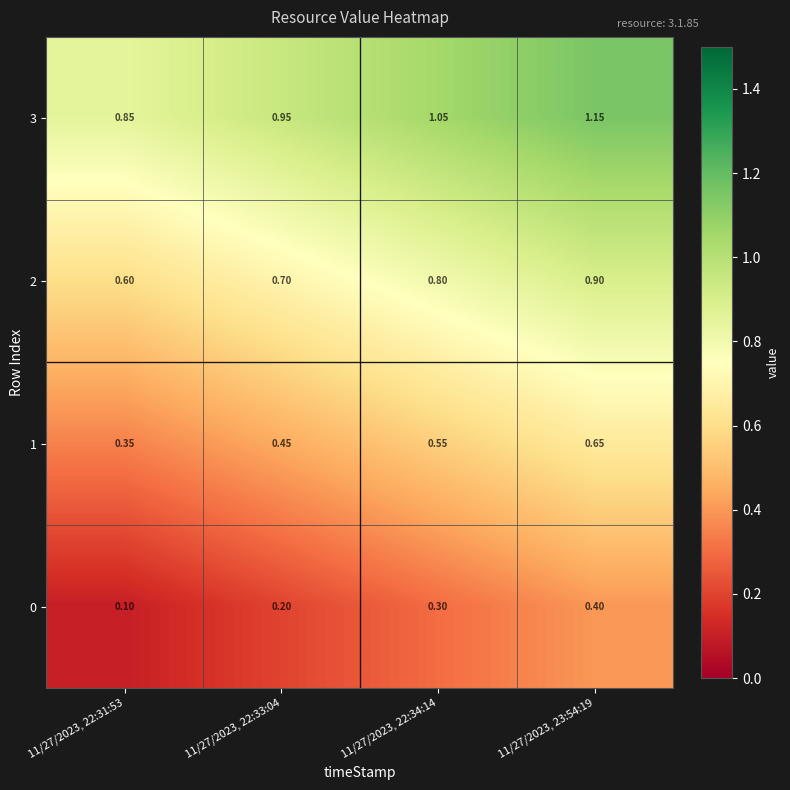

Is the value of 0 at 11/27/2023, 23:54:19 greater than the value of 2 at 11/27/2023, 22:33:04?

No